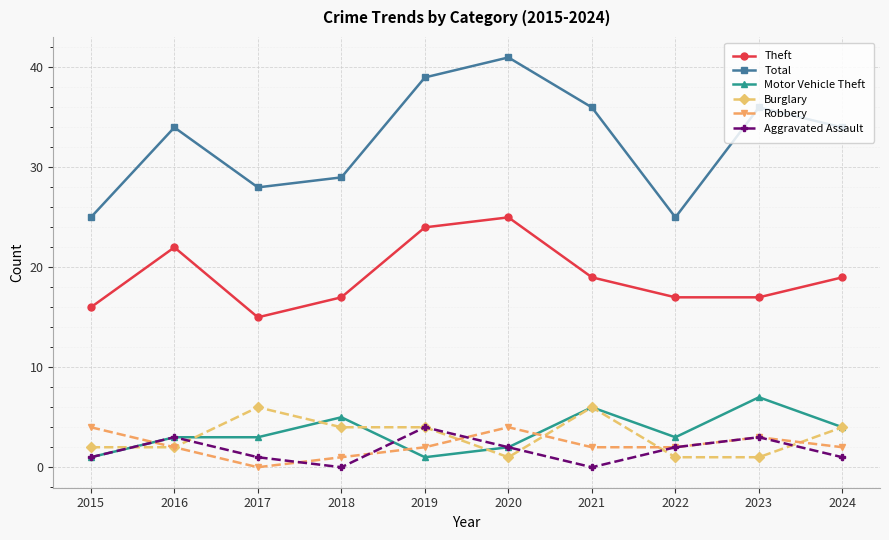

The value of Burglary at 2021 is 6. True or false?

True